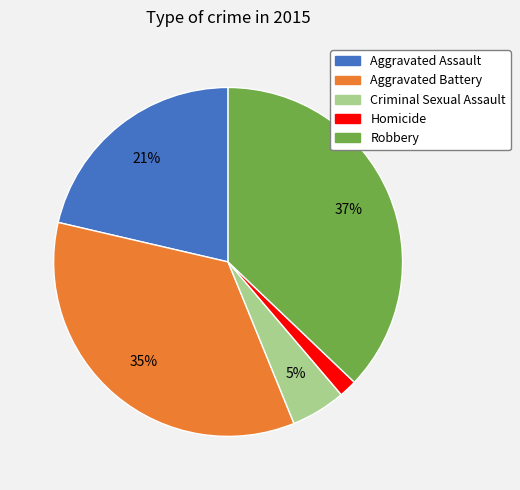

The Criminal Sexual Assault slice represents 1% of the pie. True or false?

False